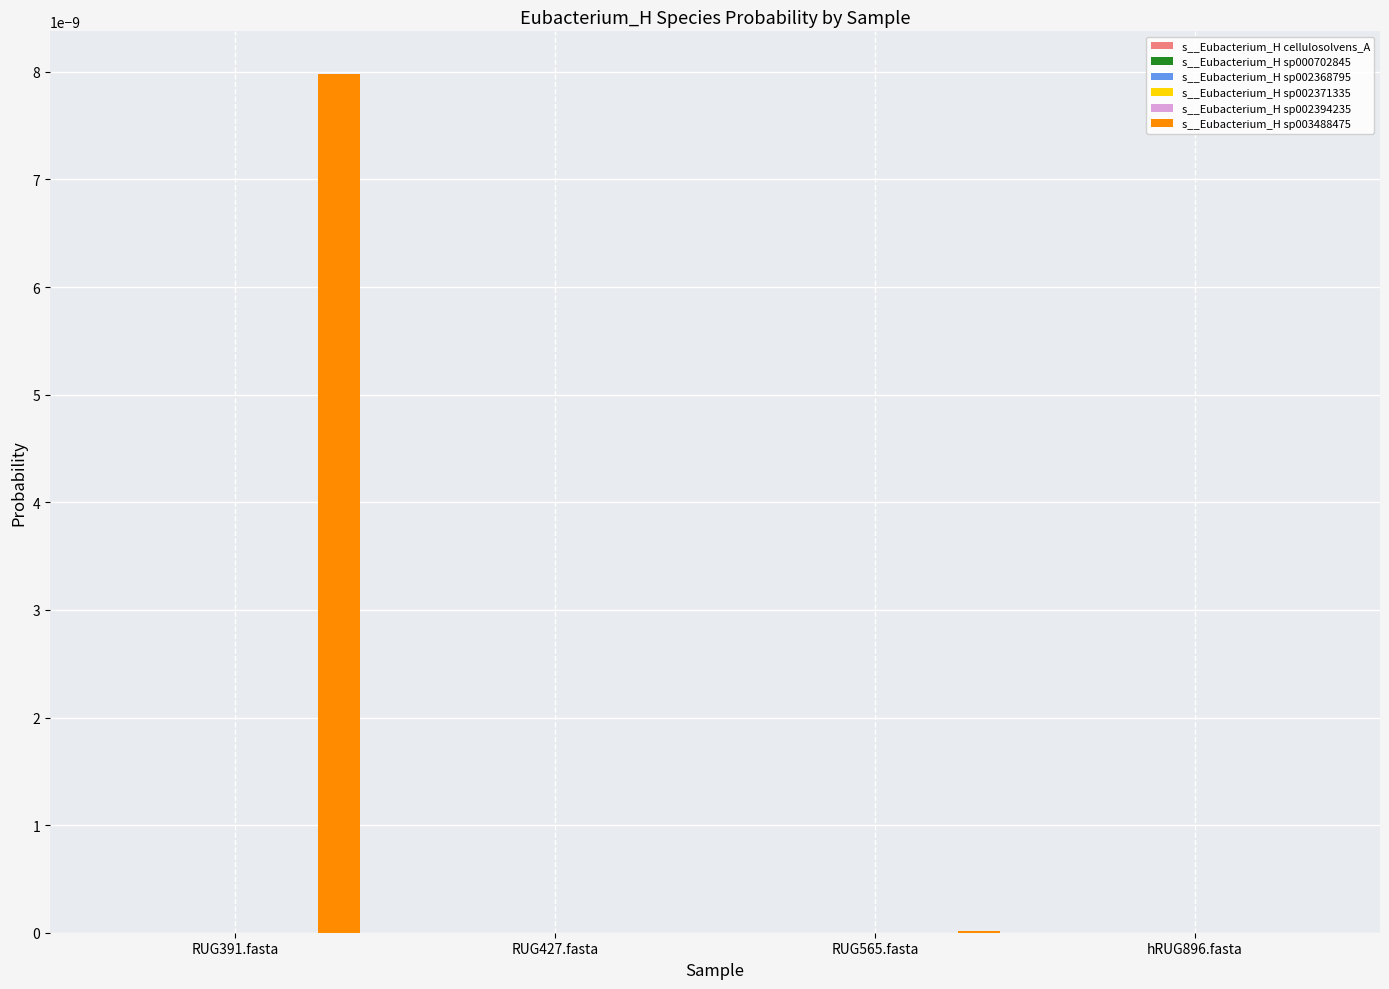

At which category does the chart reach its peak across all series?

RUG391.fasta